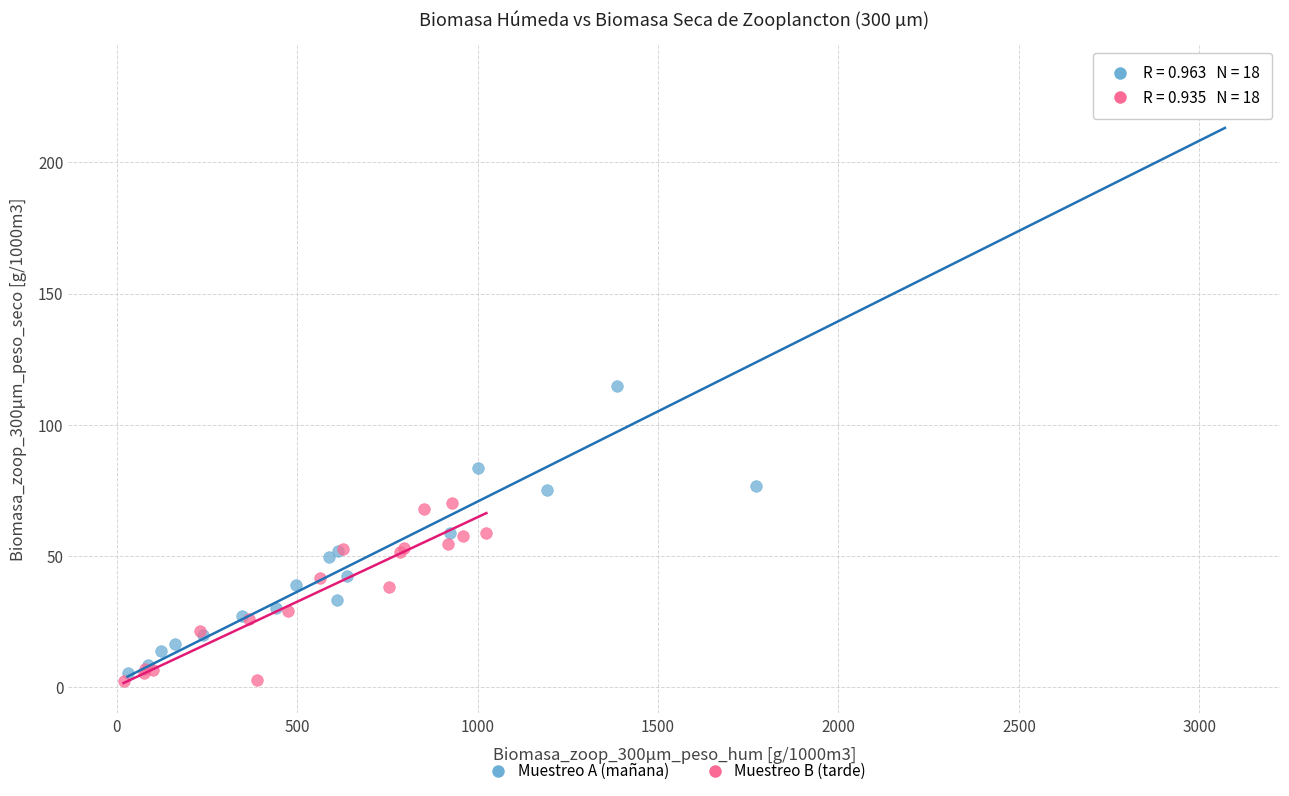

Which series contains the lowest Y value?

Muestreo B (tarde)